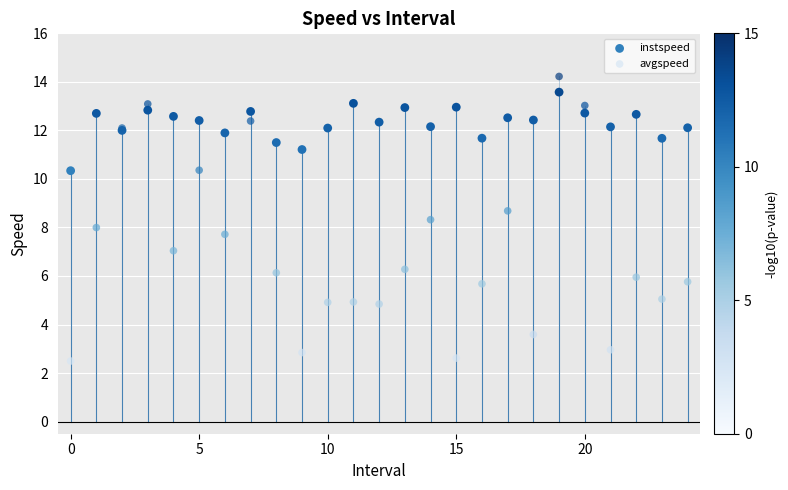

Which series has the largest Y range (max minus min)?

avgspeed